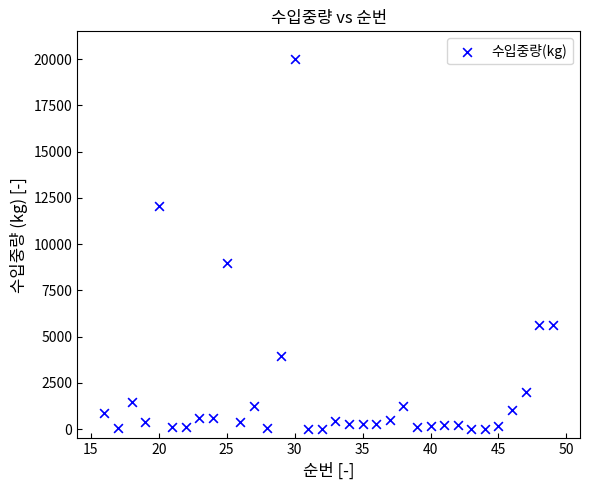

What is the range of Y values (max minus min)?

19983